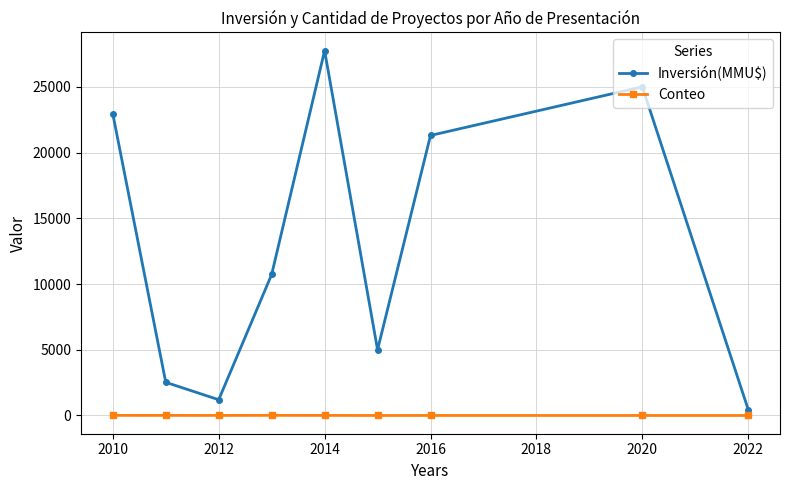

What is the greatest value displayed?

27750